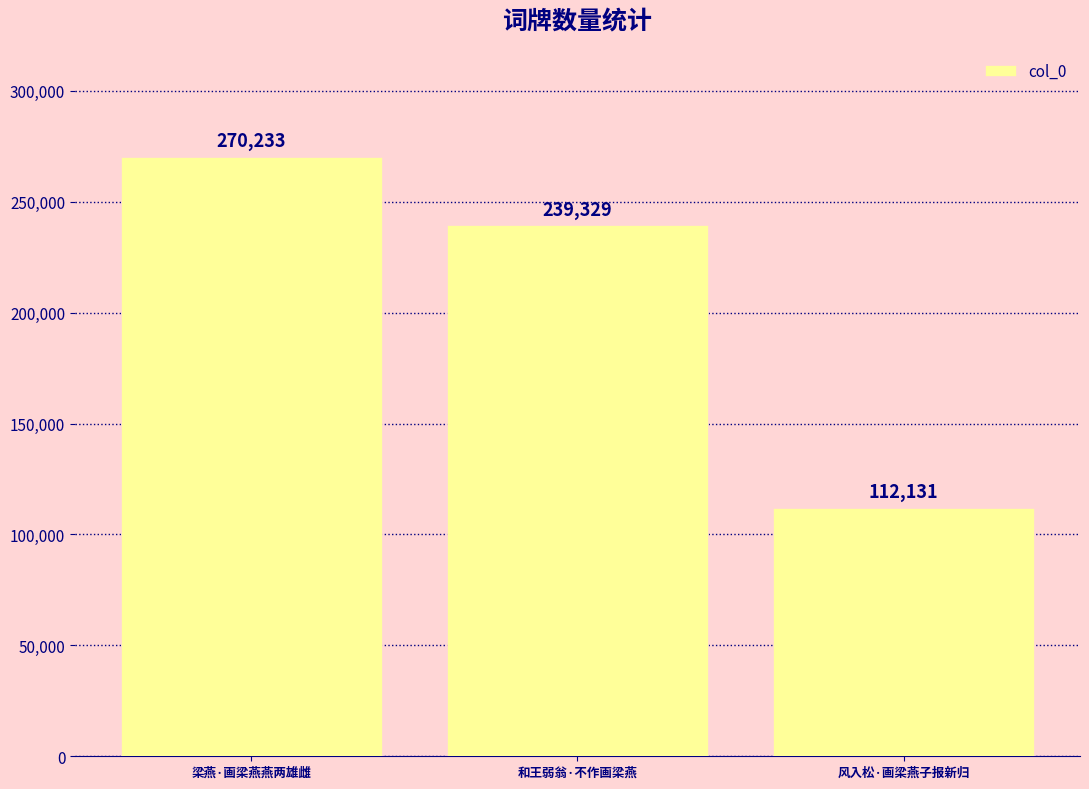

What is the sum of the values at 风入松·画梁燕子报新归 and 梁燕·画梁燕燕两雄雌?

382364